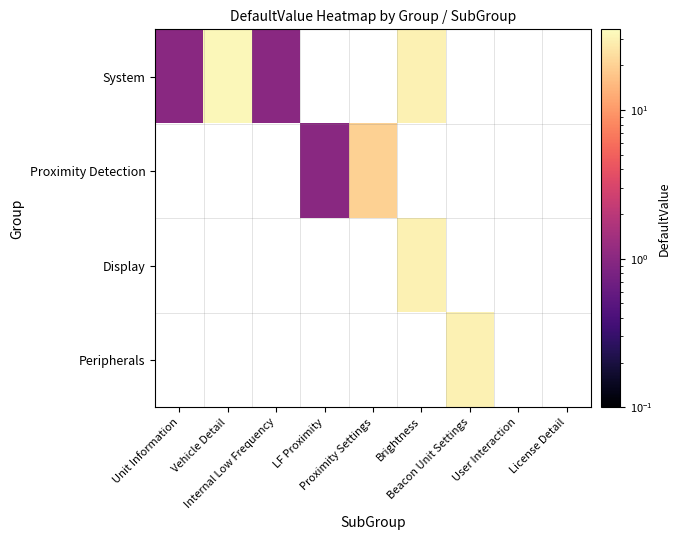

At which category does the chart reach its peak across all series?

Vehicle Detail